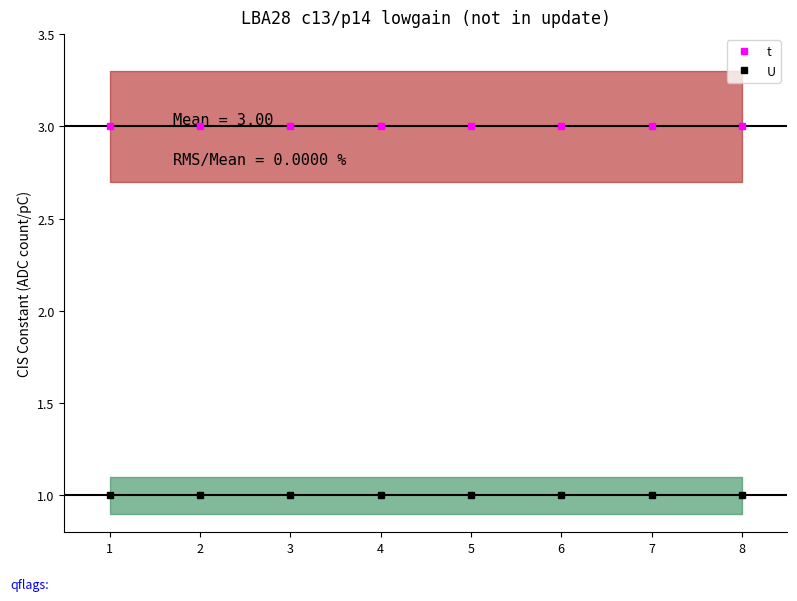

At which label does U reach its peak?

1